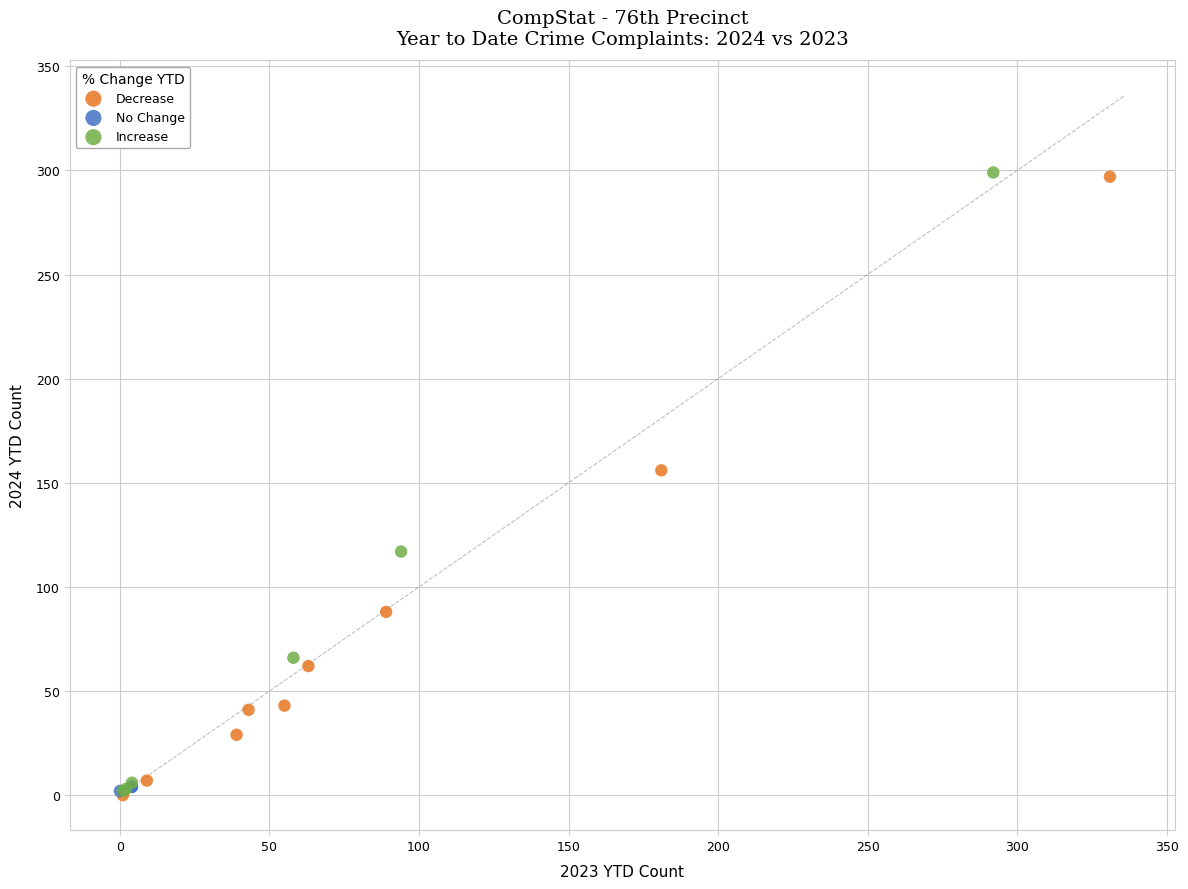

What are all the series names shown in the legend?

Decrease, No Change, Increase